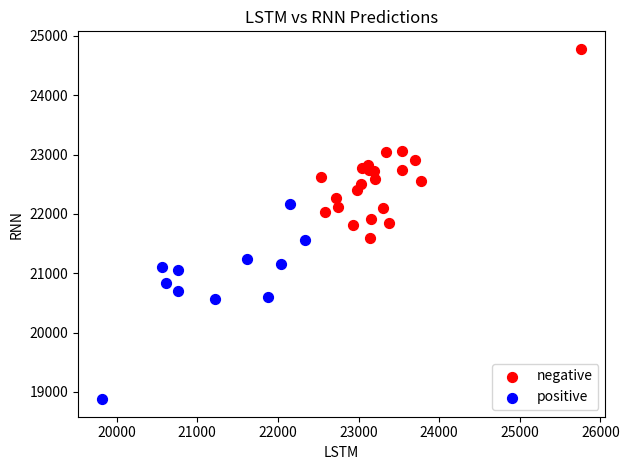

Which series contains the highest Y value?

negative